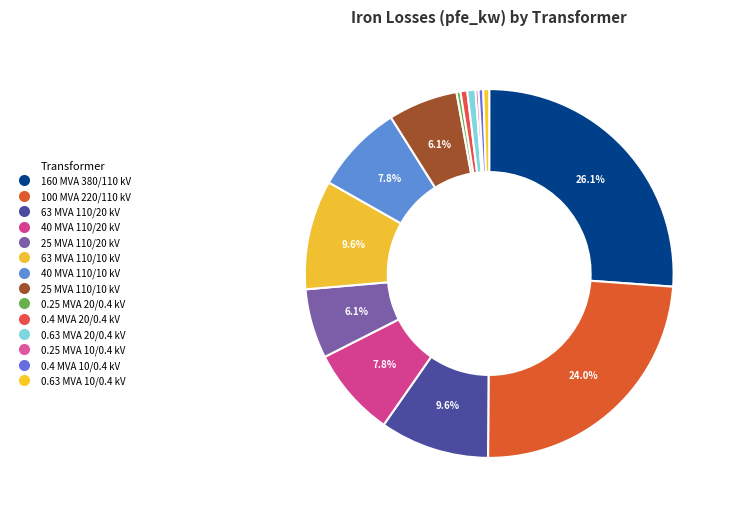

To the nearest percent, what is the difference between the largest and smallest slice percentages?

26%